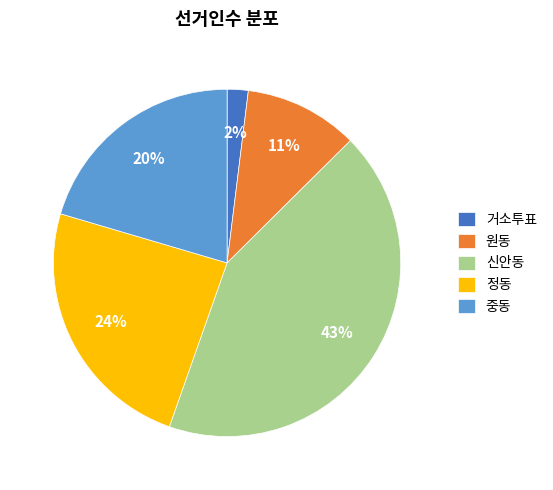

To the nearest percent, what percentage of the pie is 원동?

11%